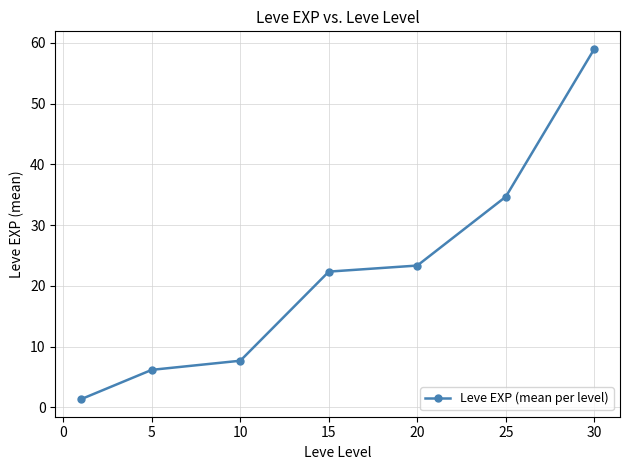

Does the chart display data point markers on the line(s)?

Yes